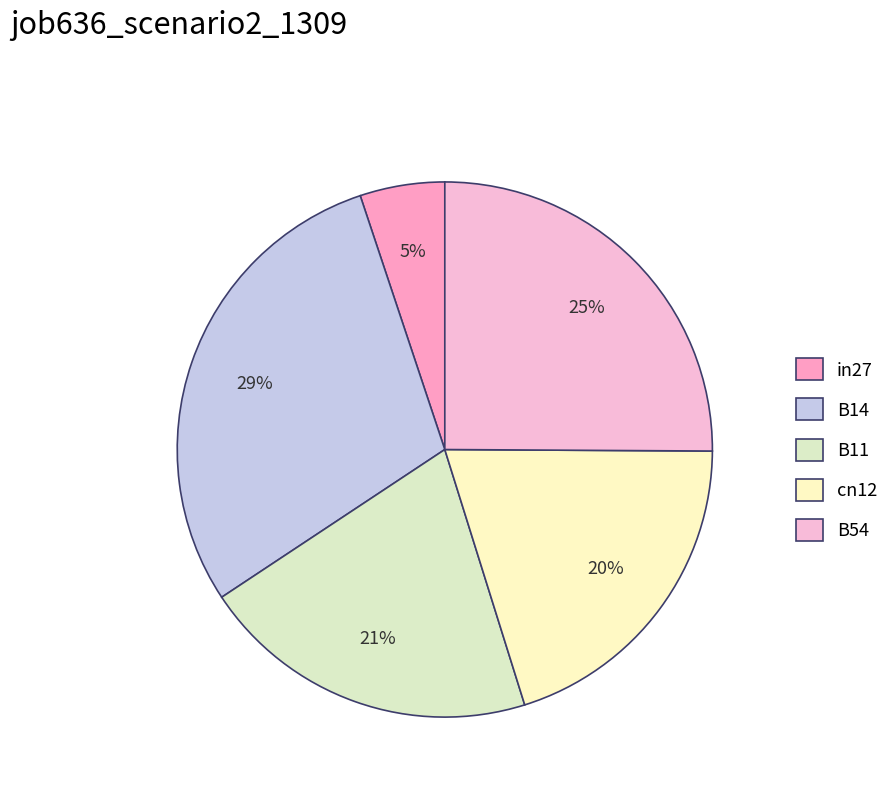

Rank the categories by value from highest to lowest.

B14, B54, B11, cn12, in27